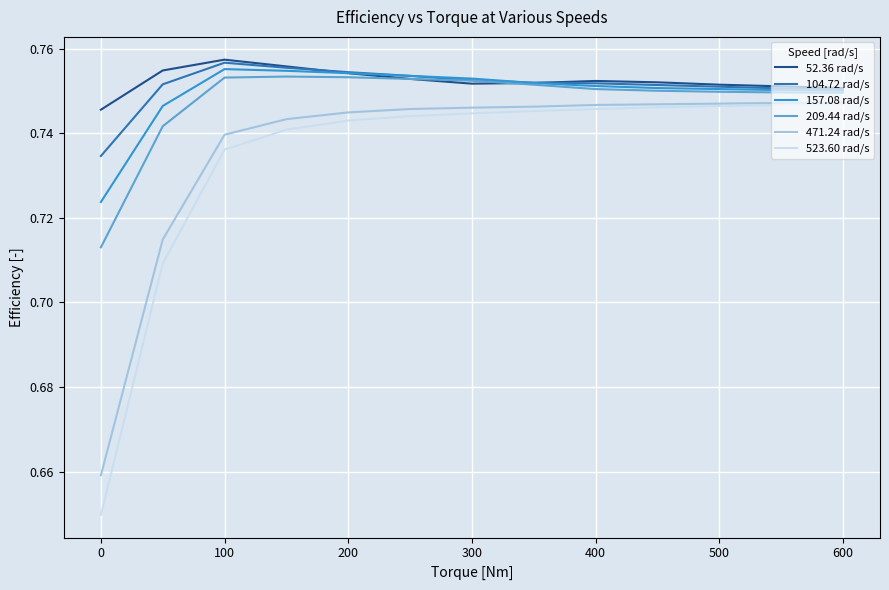

At how many categories does at least one series exceed 0?

13